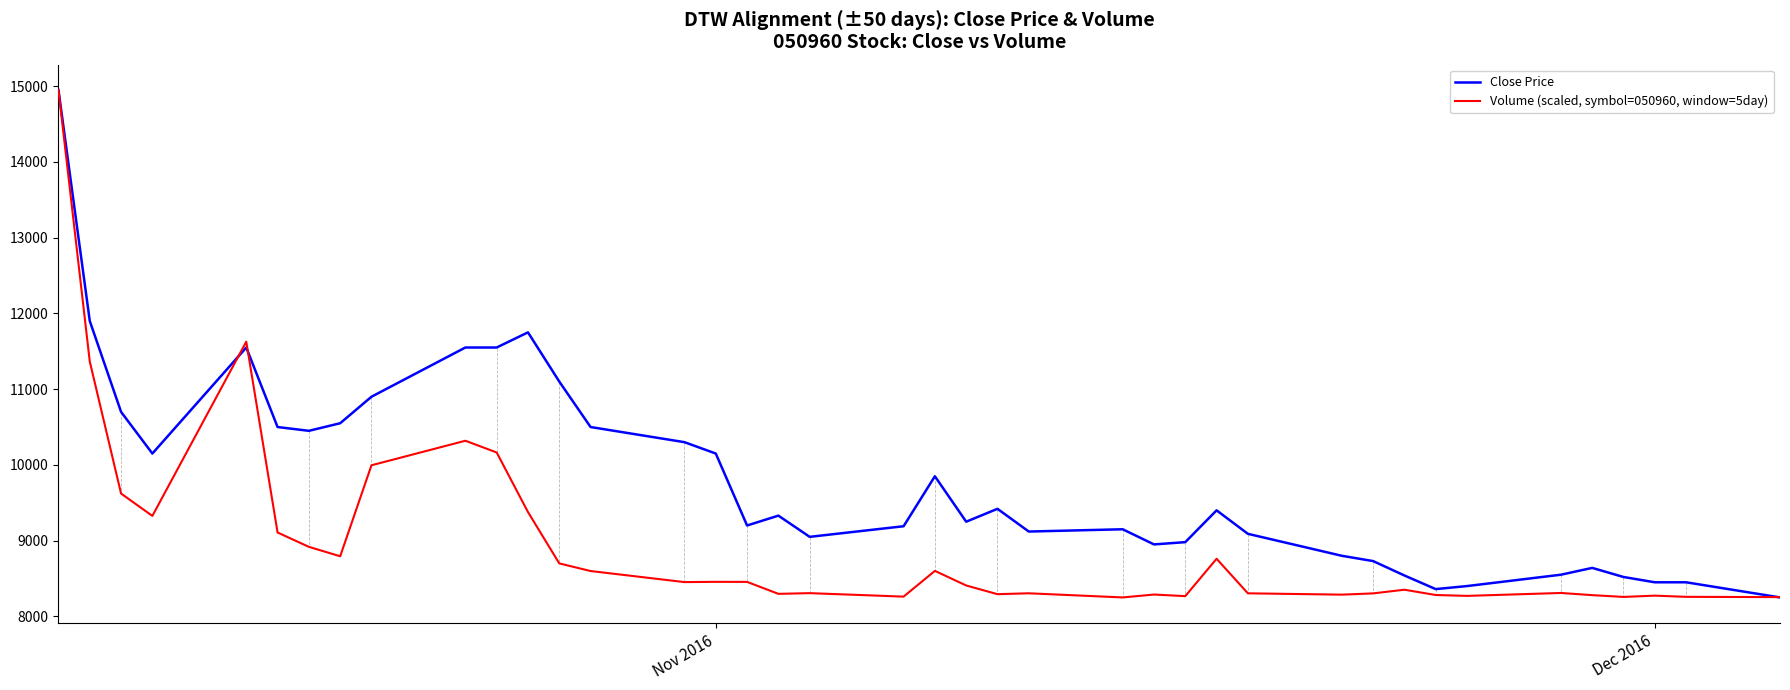

Rank the series by their average value, from lowest to highest.

Volume (scaled, symbol=050960, window=5day), Close Price